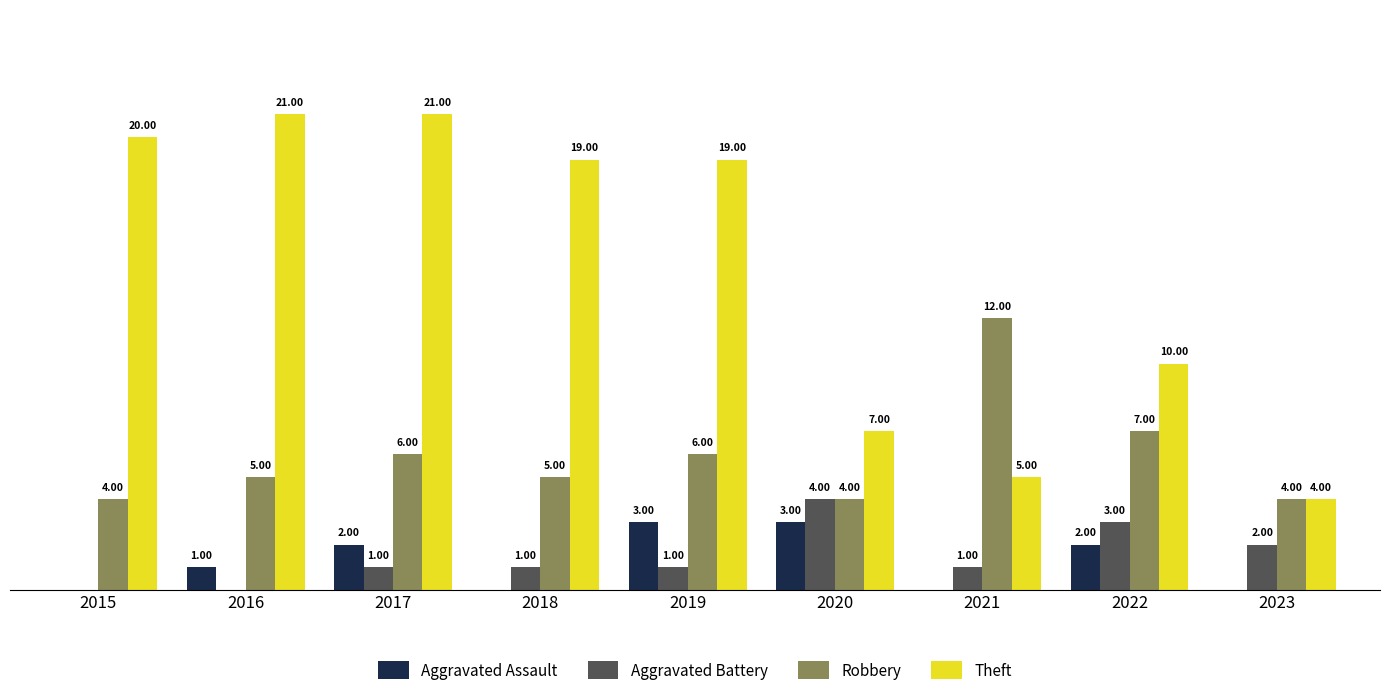

Between 2017 and 2023, which series saw the biggest shift?

Theft